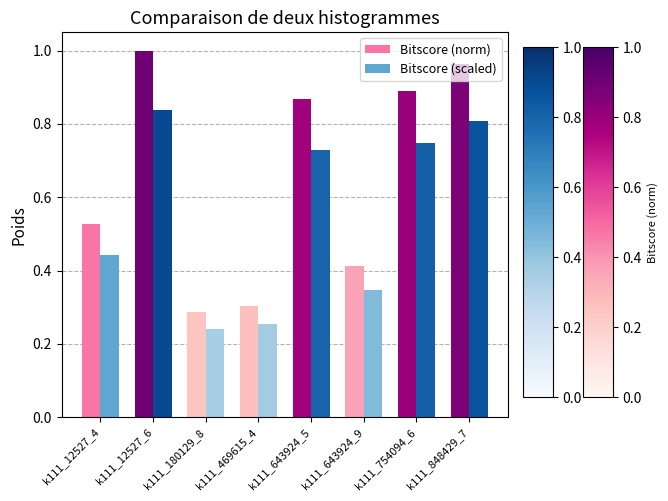

Which category has the lowest value across all series?

k111_180129_8